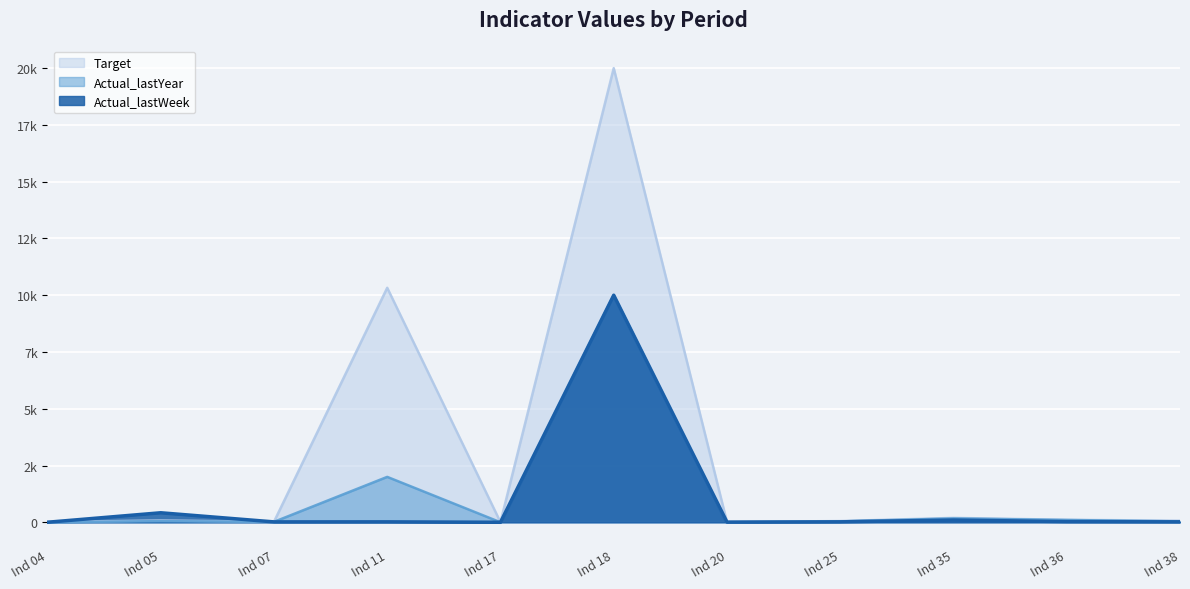

Rank the series by their maximum value, from highest to lowest.

Target, Actual_lastYear, Actual_lastWeek